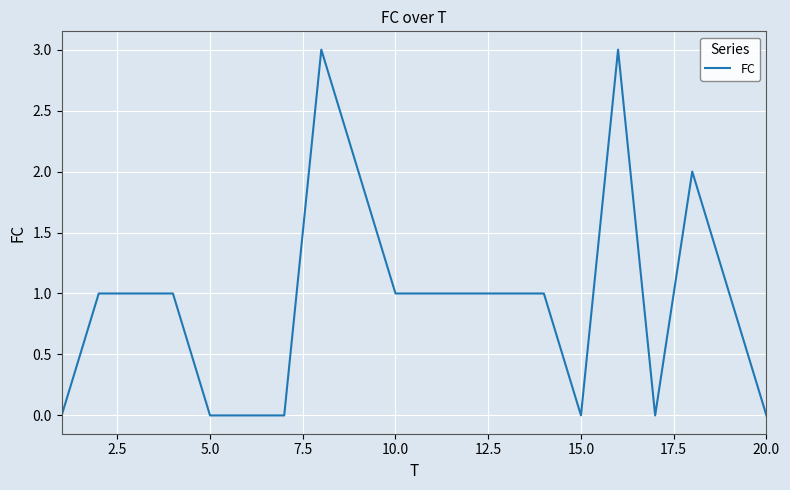

What is the maximum value shown in the chart?

3